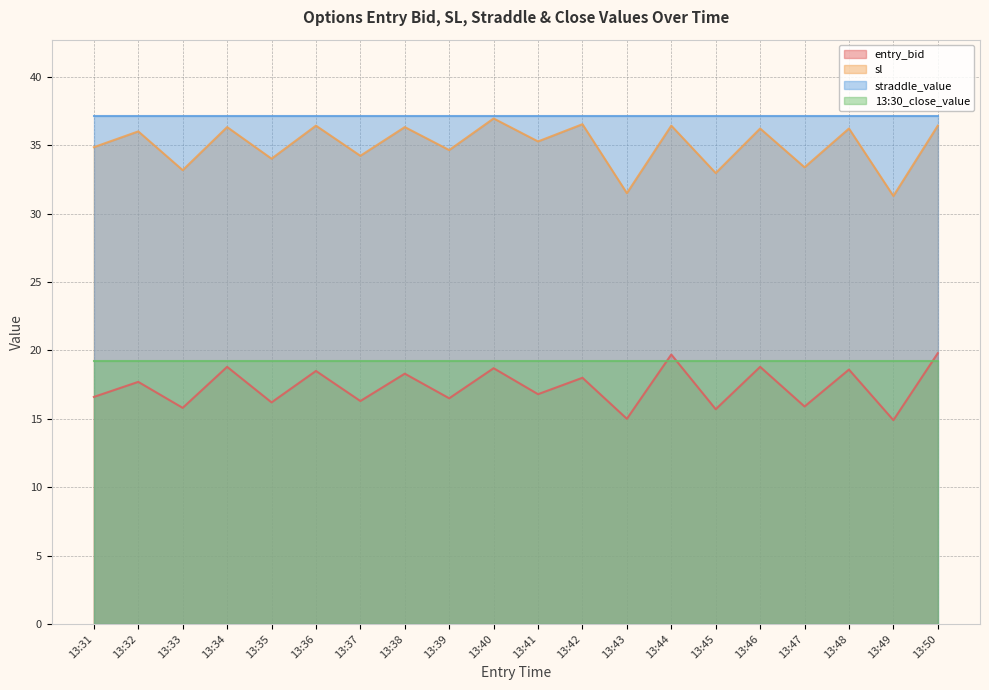

Rank the series at 13:34 from highest to lowest value.

straddle_value, sl, 13:30_close_value, entry_bid